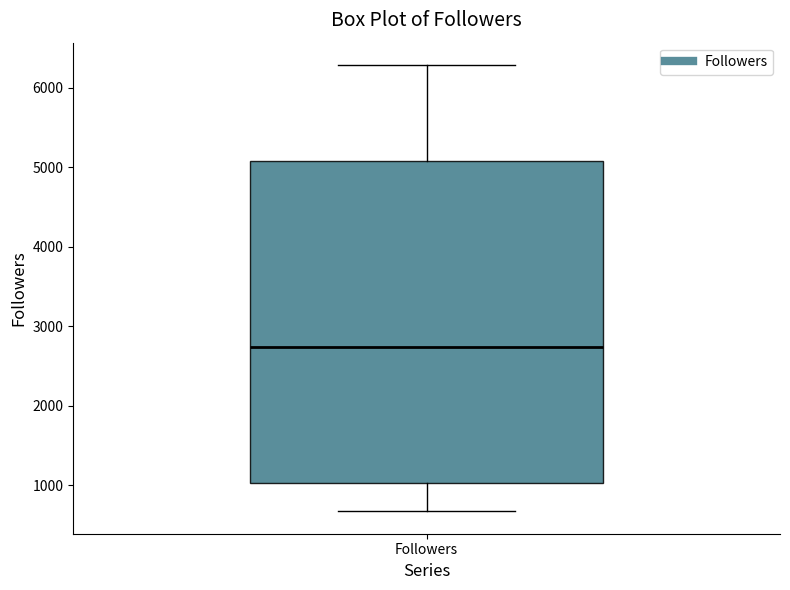

Read this box plot against the y-axis: the position of the median line, the range covered by the box, and the ends of both whiskers. The values are not printed on the chart, so give them approximately, as read against the axis.

median 2700, box 1000 to 5100, whiskers 700 to 6300